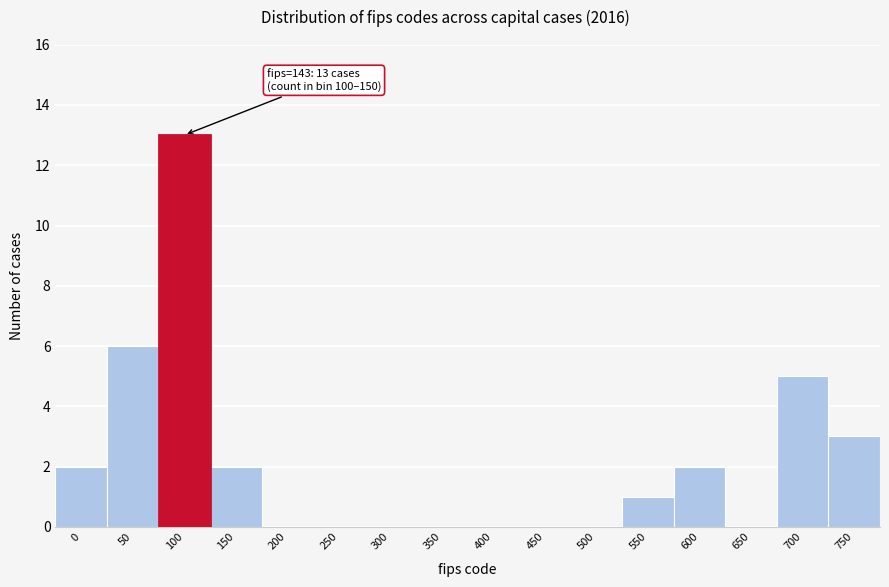

Reading right to left, what are all the values shown in this chart?

750=3	700=5	650=0	600=2	550=1	500=0	450=0	400=0	350=0	300=0	250=0	200=0	150=2	100=13	50=6	0=2